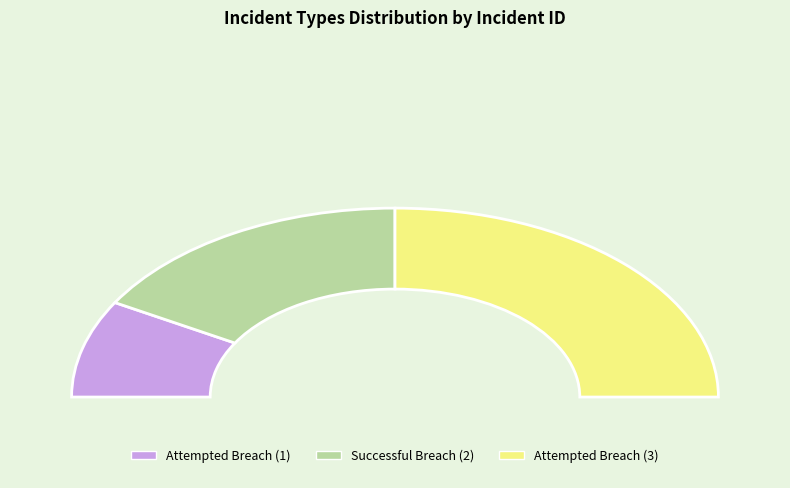

Which slice is the largest?

Attempted Breach (3)